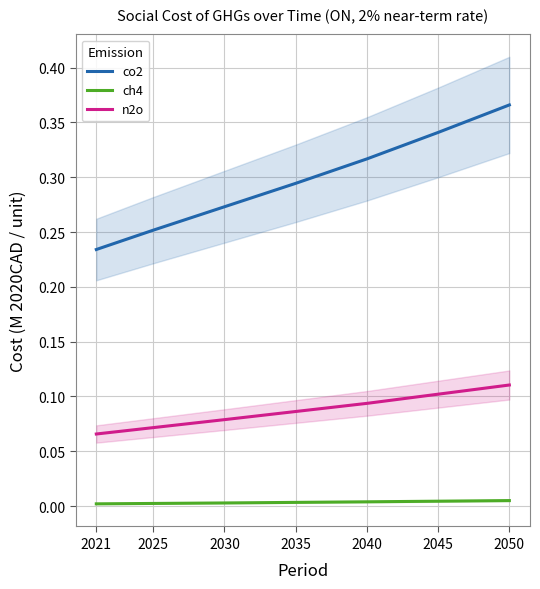

Does the chart display data point markers on the line(s)?

No